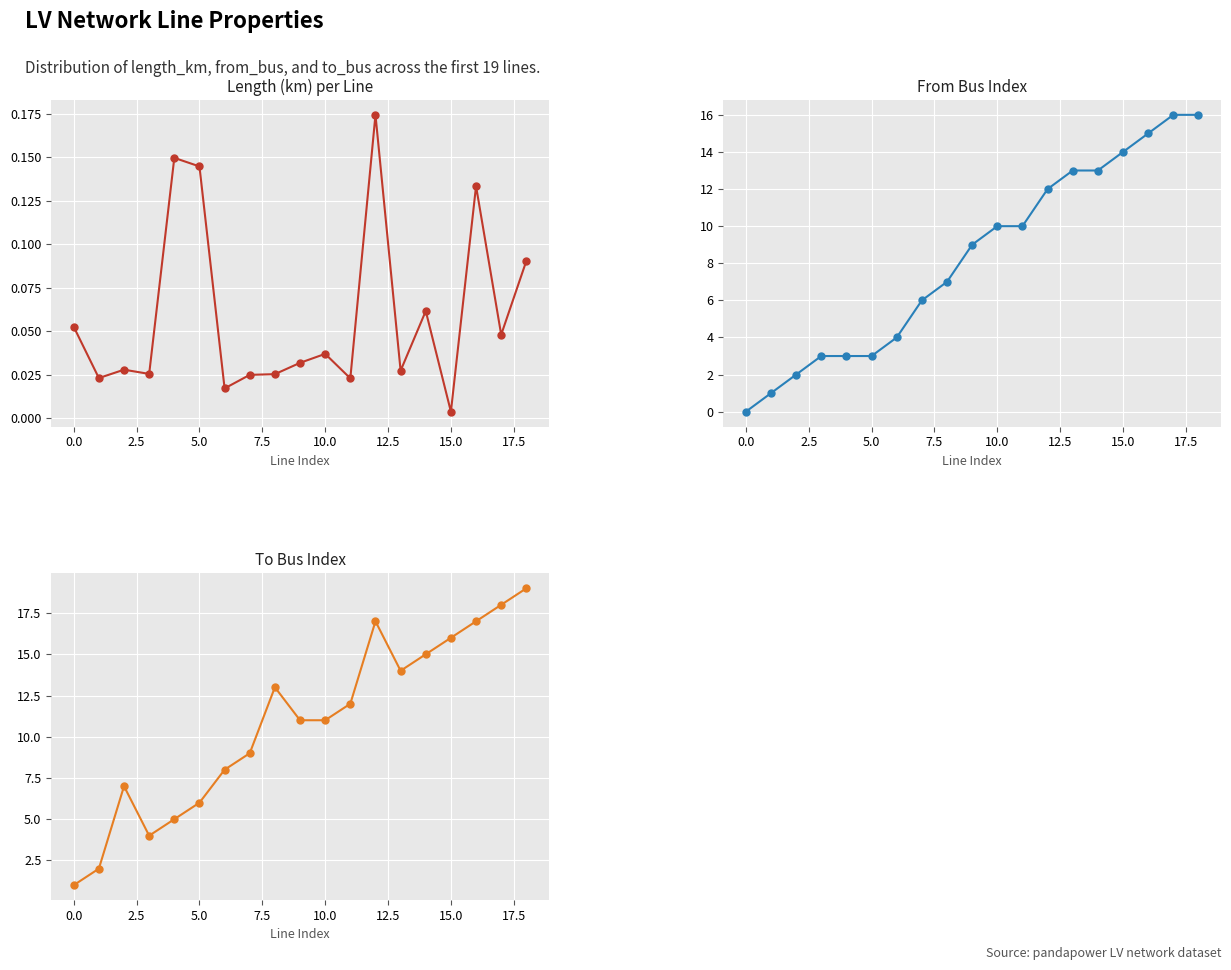

Is it true that from_bus equals 1.2 at 5.0?

False